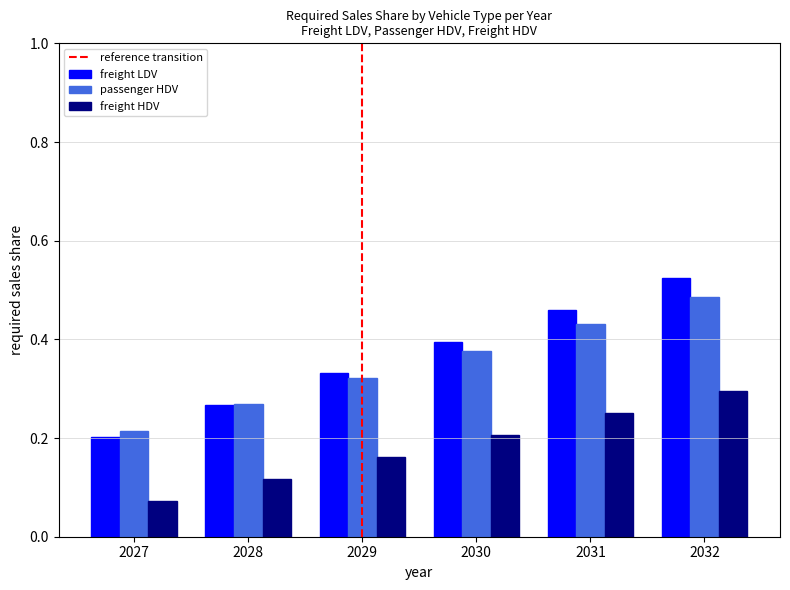

Rank the series by their maximum value, from lowest to highest.

freight HDV, passenger HDV, freight LDV